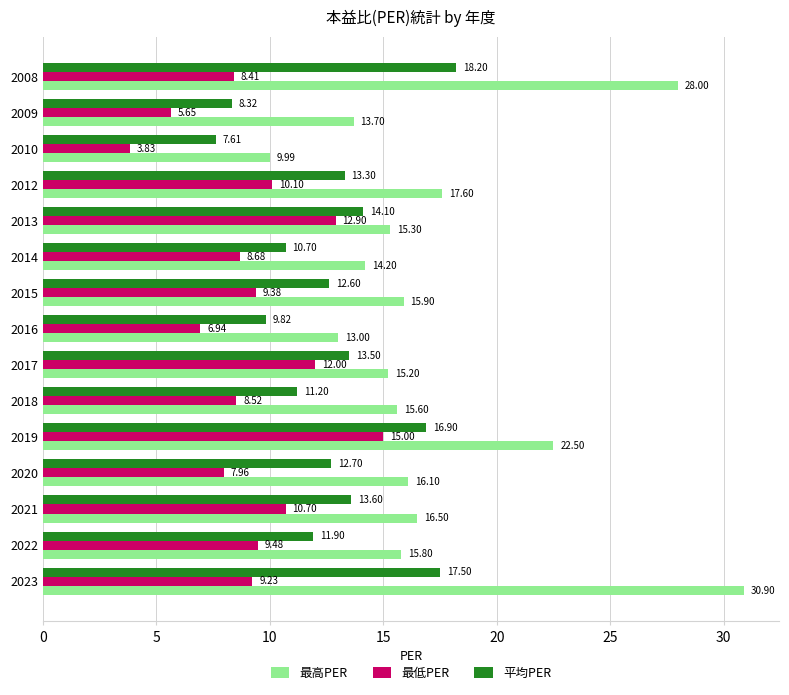

At which category is the sum across all series the highest?

2023